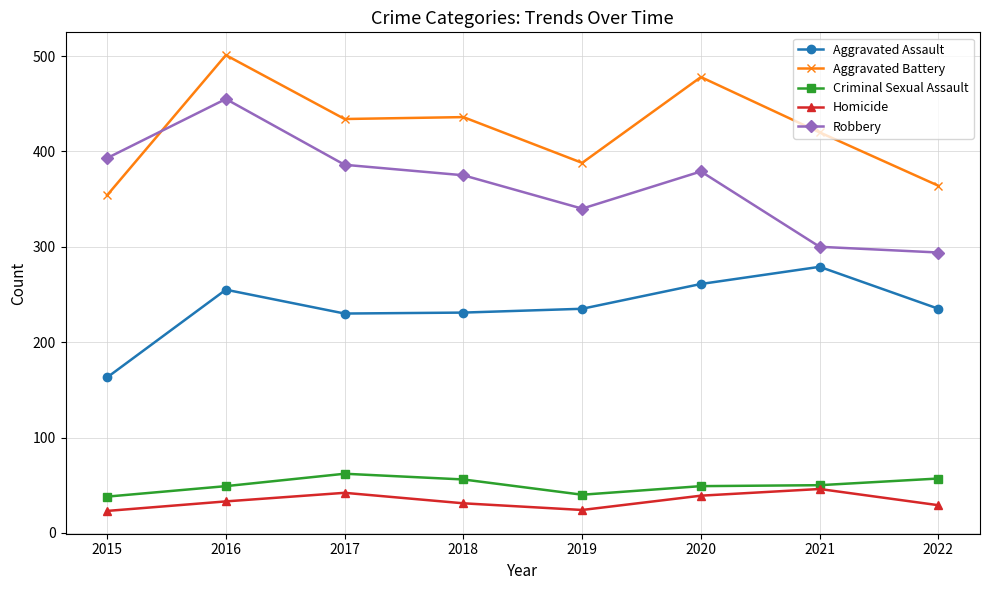

How many data points does each series have?

8